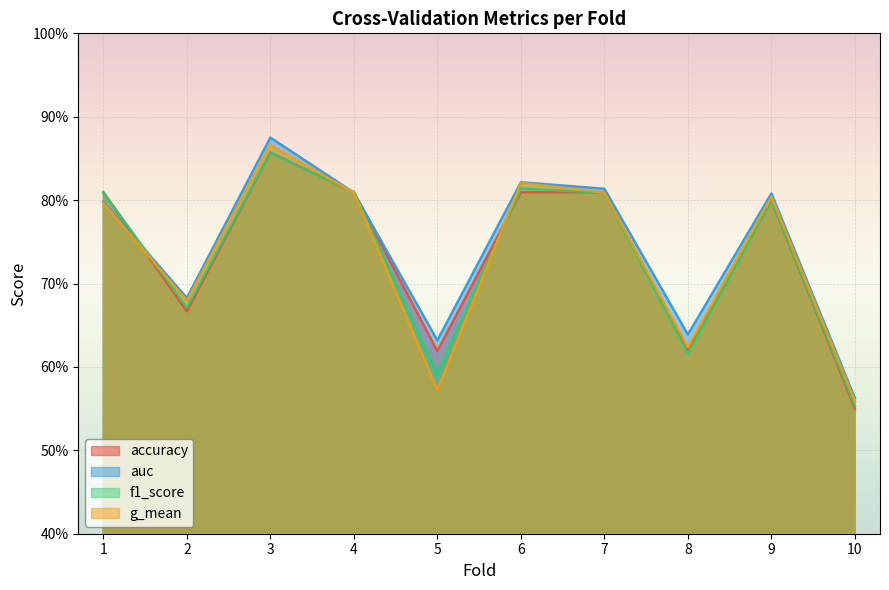

Between 10 and 6, which is larger?

6